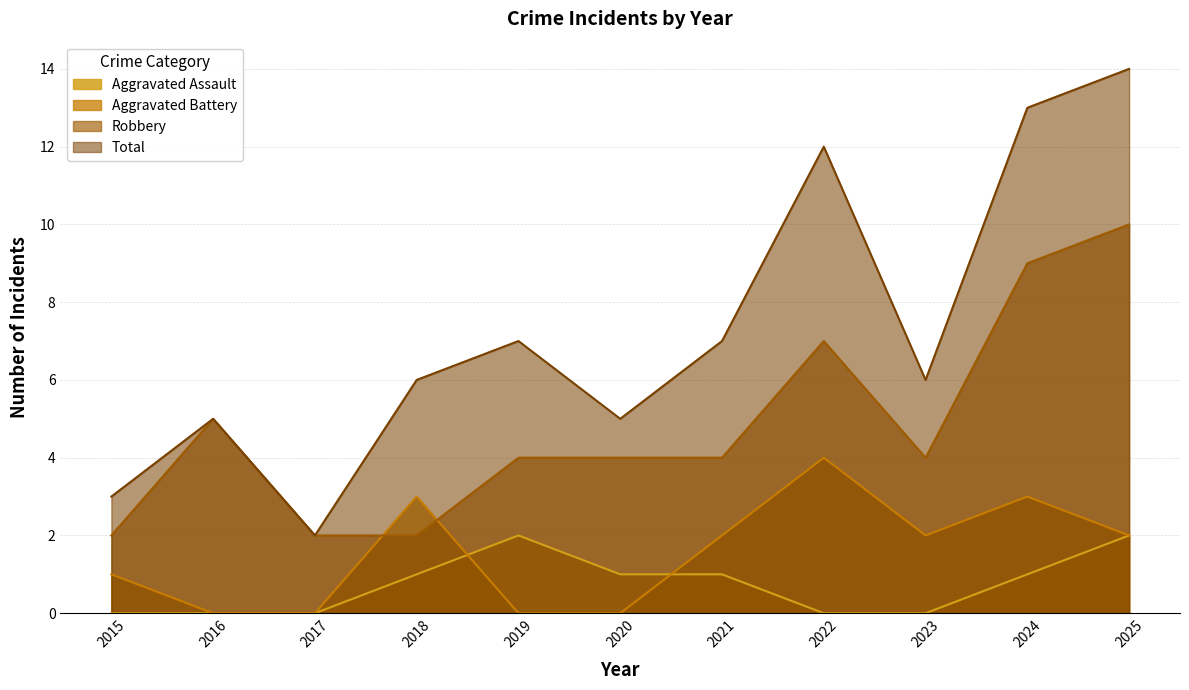

What is the difference between the second highest and second lowest values in the Aggravated Battery series?

3